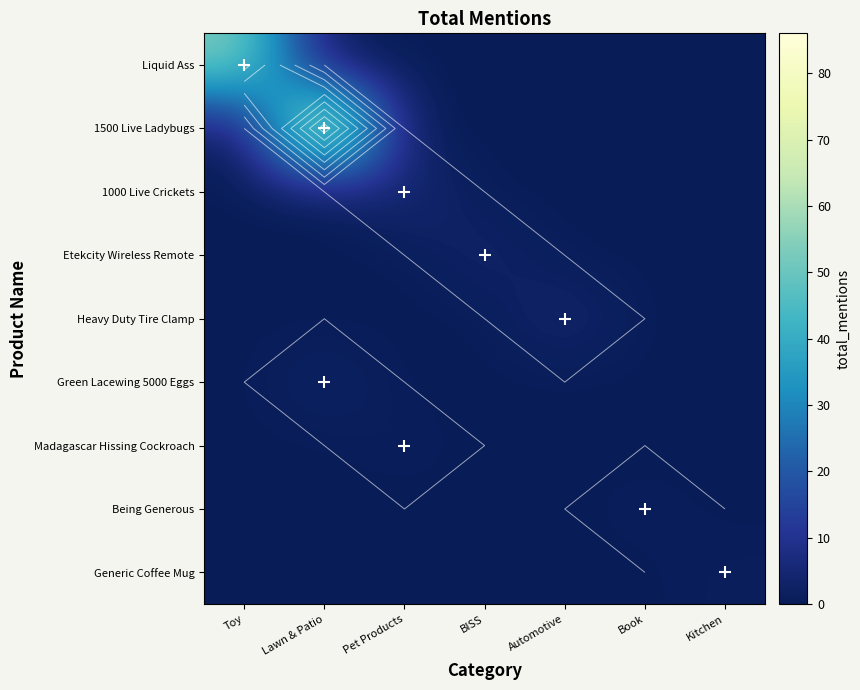

Is it true that Heavy Duty Tire Clamp equals -2 at Pet Products?

False